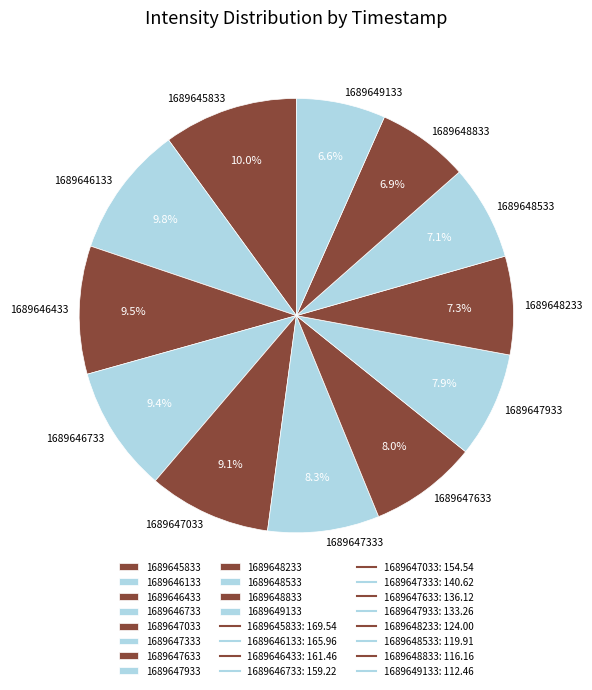

What is the ratio of the value at 1689647033 to the value at 1689646133?

0.9